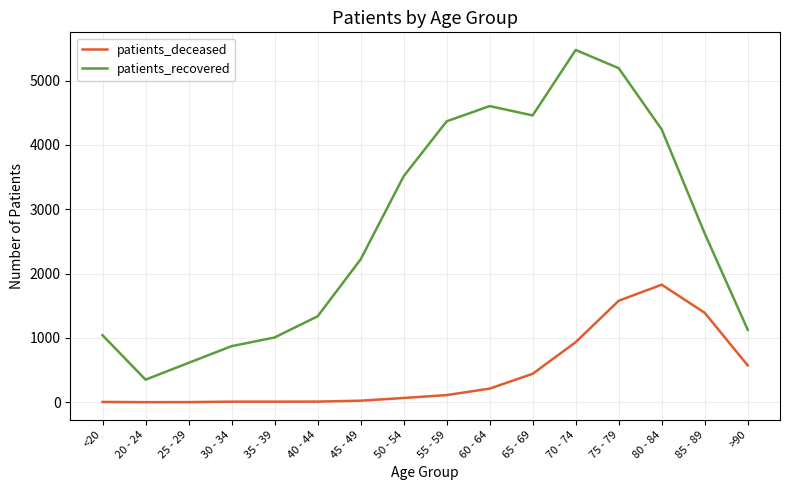

The value of patients_recovered at 85 - 89 is 1639. True or false?

False